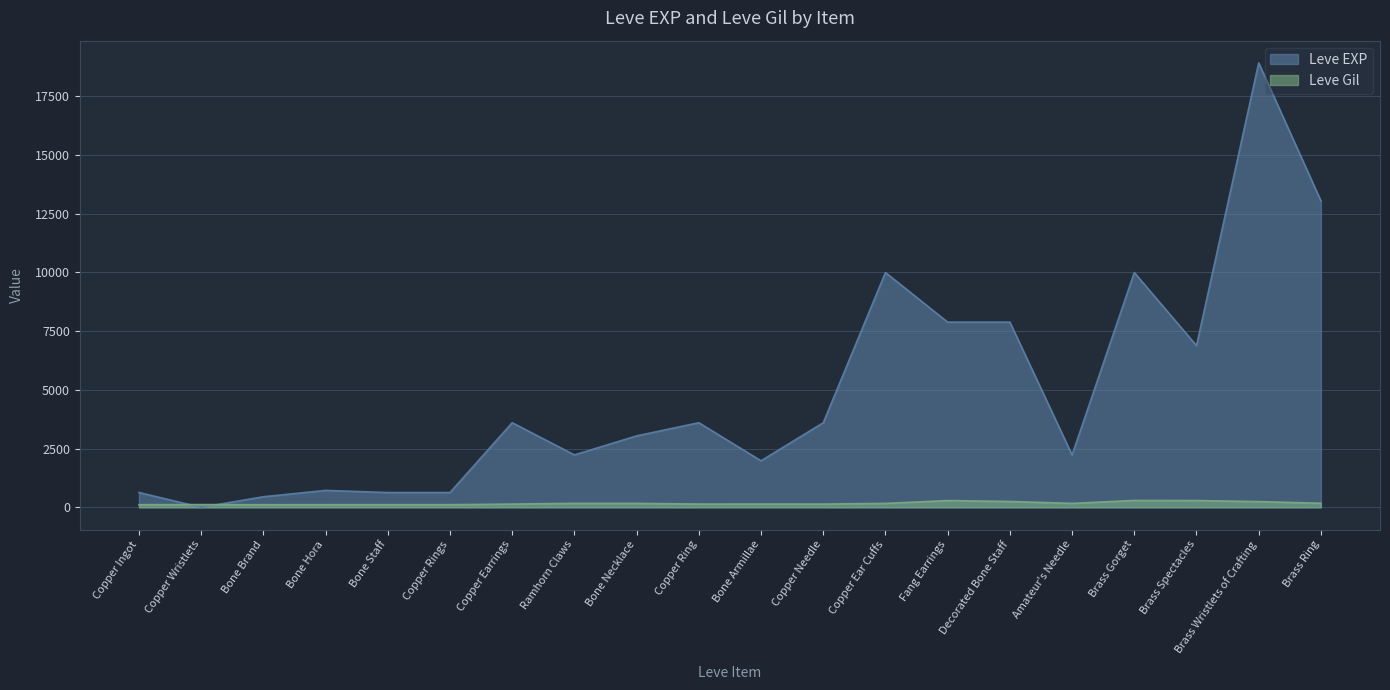

What is the sum of all Leve Gil values?

3447